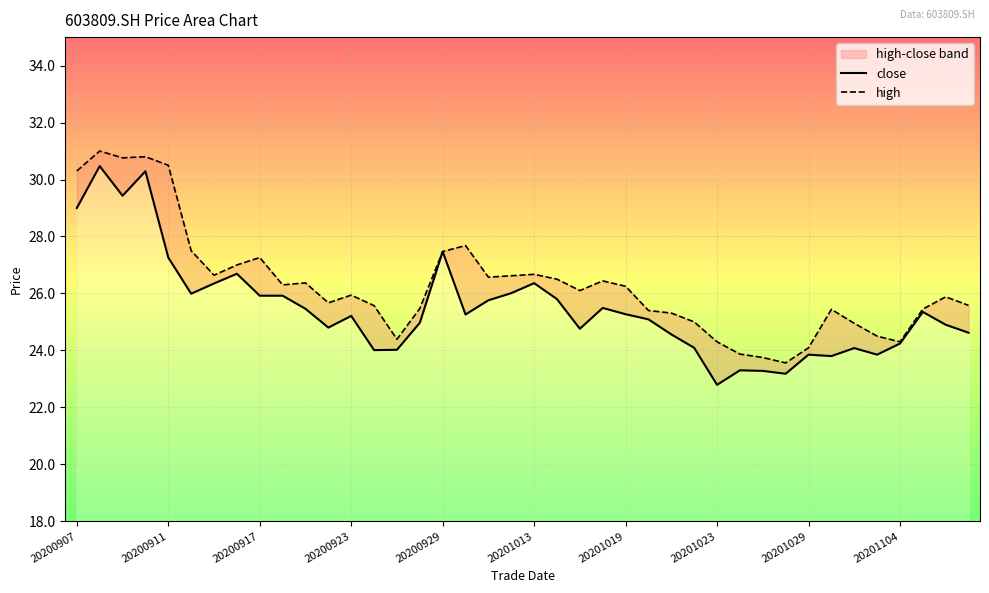

Which has a higher value, 12 or 20200923?

20200923